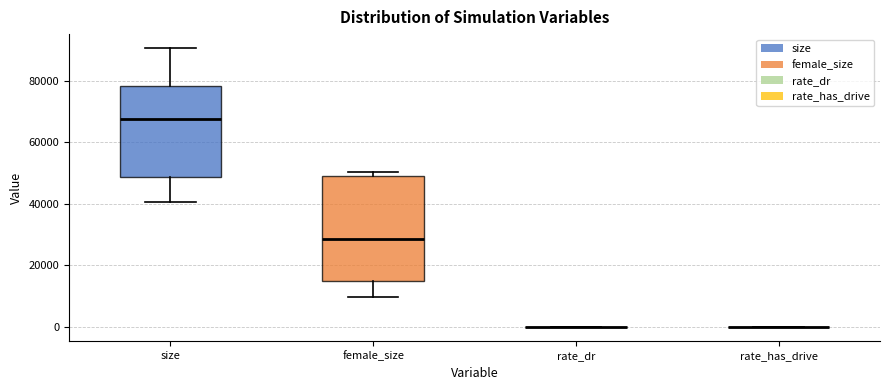

Comparing the boxes themselves (not the whiskers), which one is the tallest?

female_size